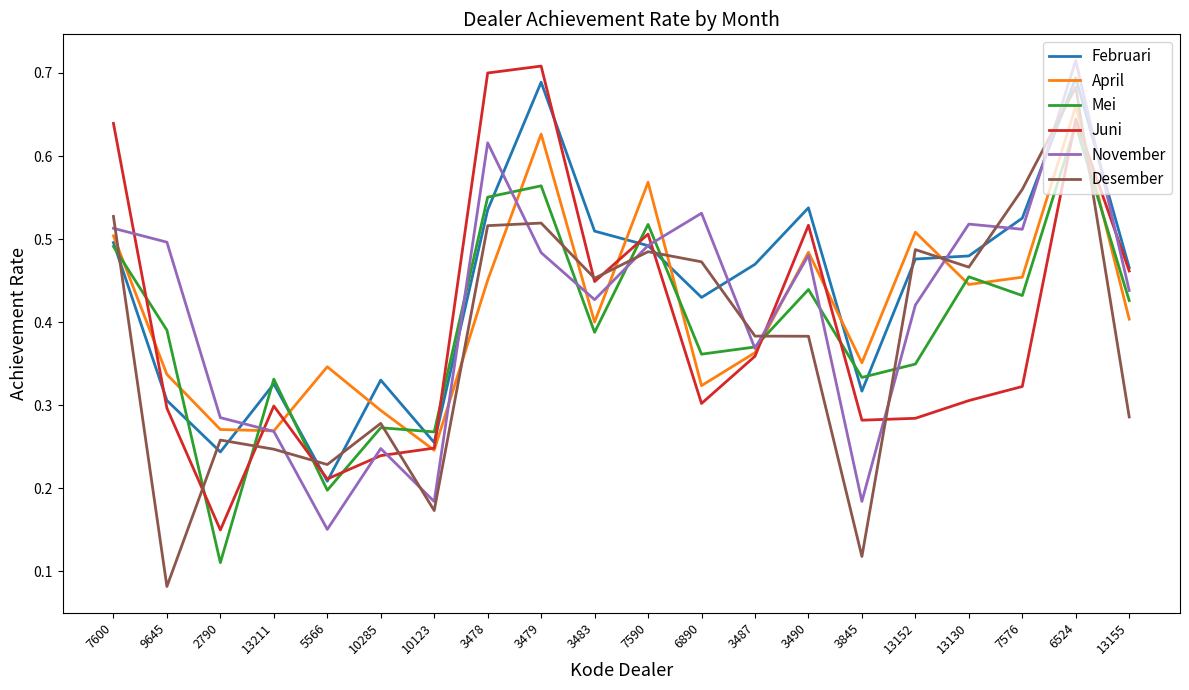

Count the number of data series in this chart.

6